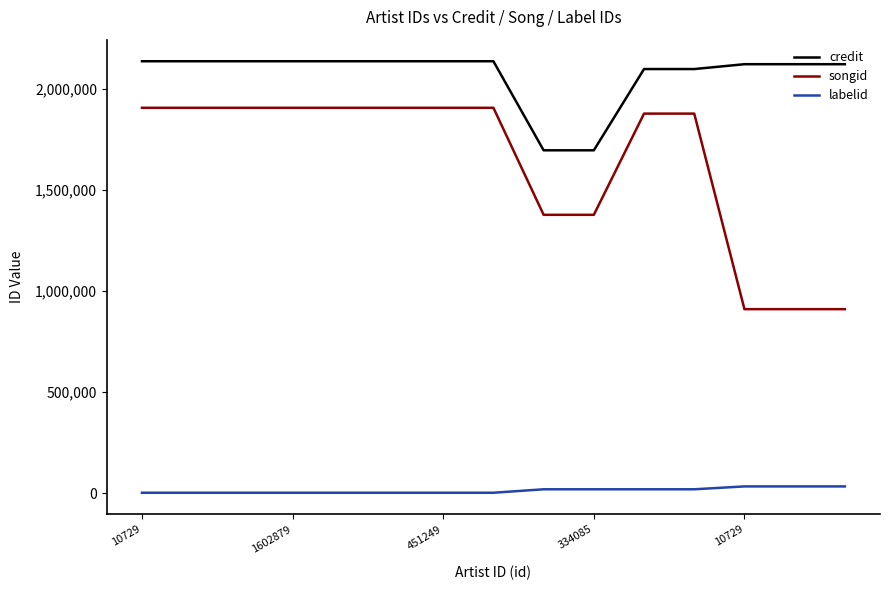

How many lines are shown in the chart?

3